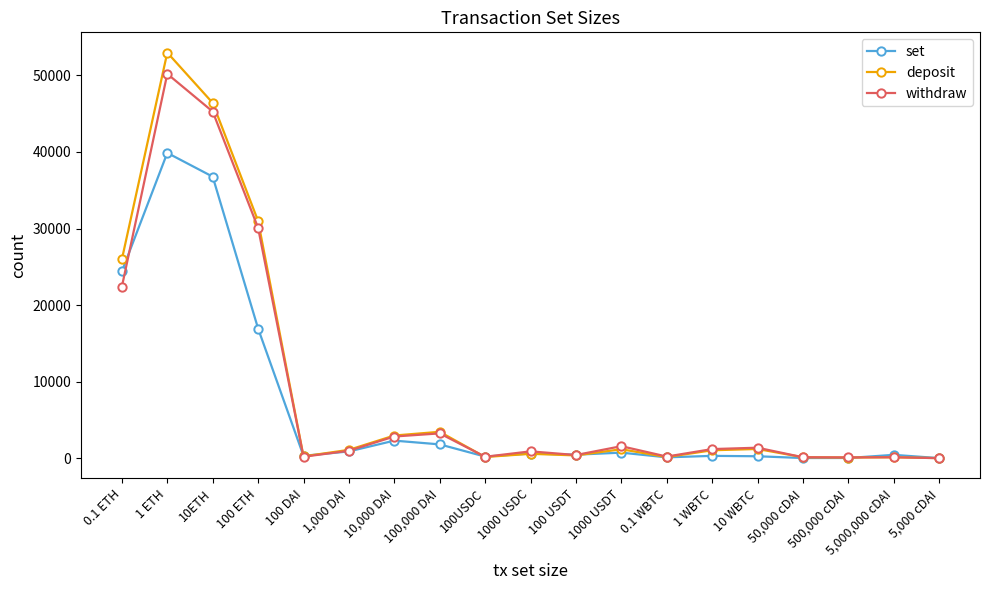

What is the difference between the highest and lowest values at 1 WBTC?

886